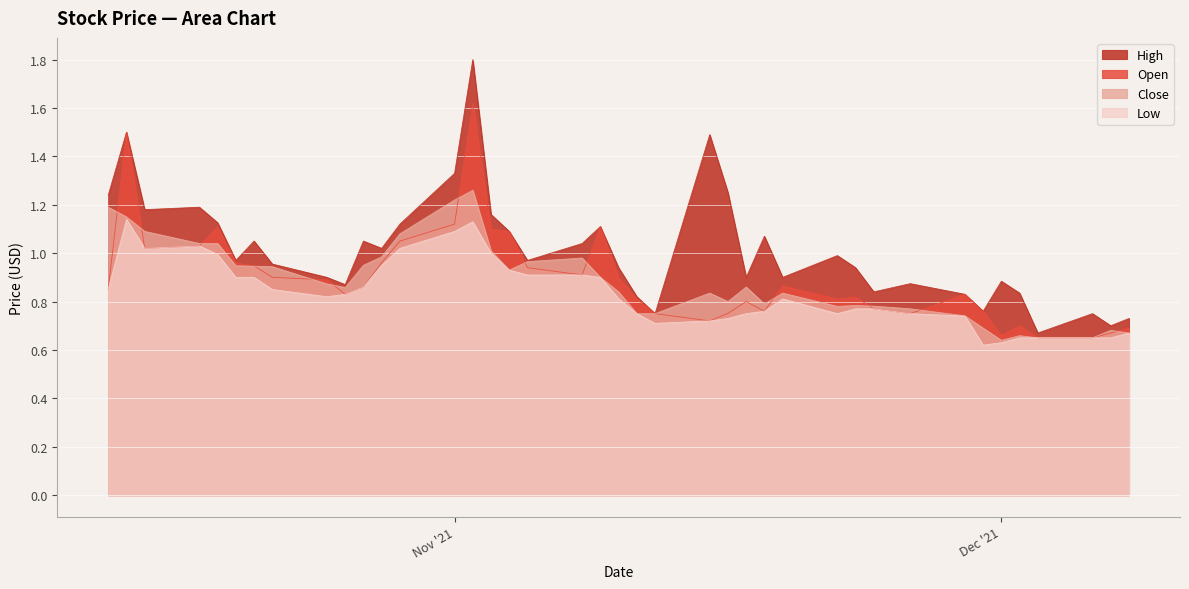

What is the label of the 26th point from the right?

2021-11-02